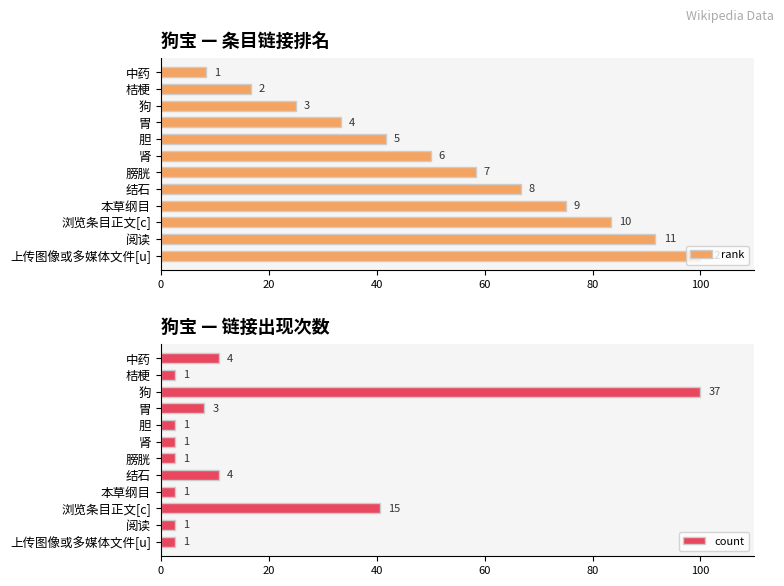

What position from the right is 胆?

8